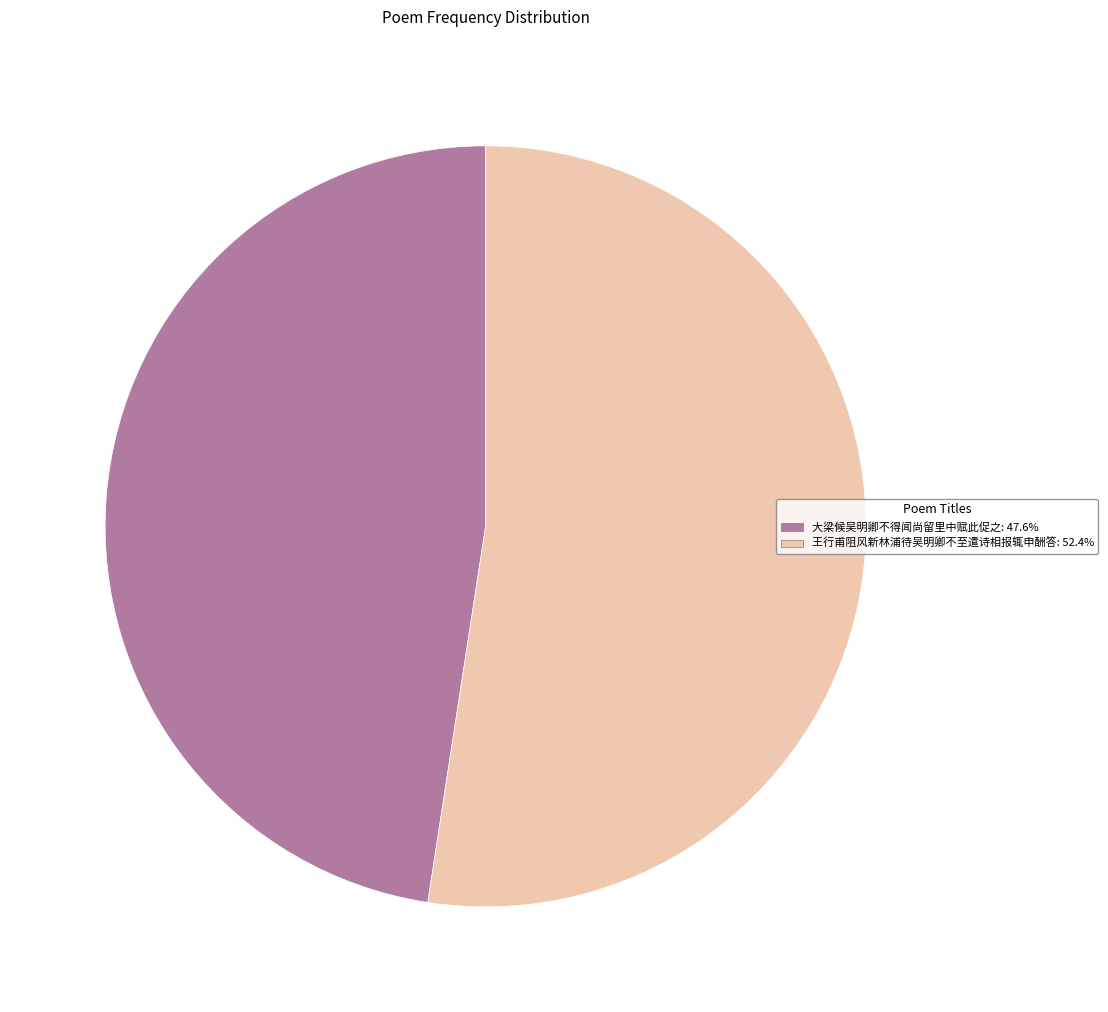

Which slice is the largest?

王行甫阻风新林浦待吴明卿不至遣诗相报辄申酬答